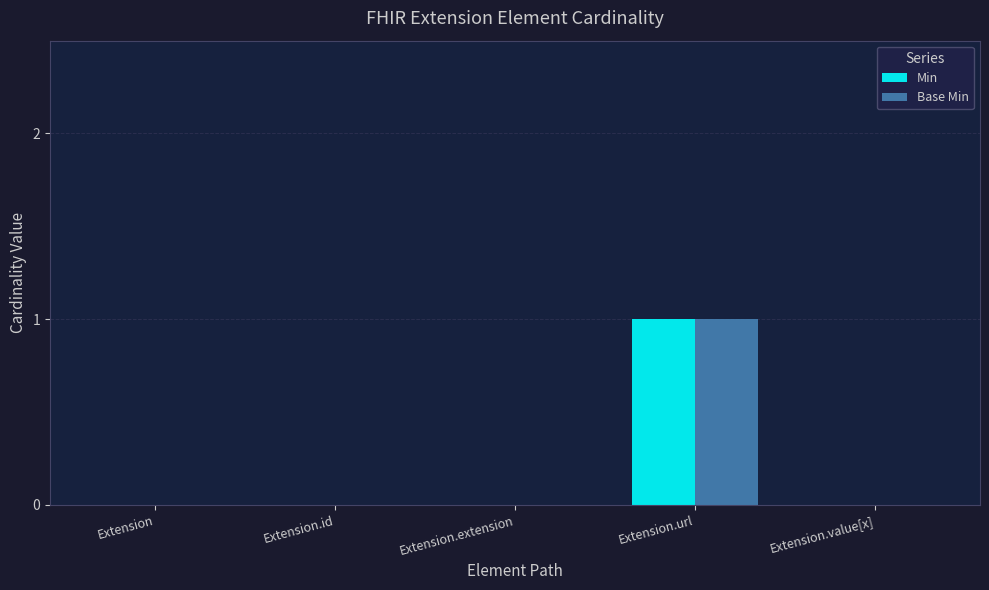

What are all the series names shown in the legend?

Min, Base Min